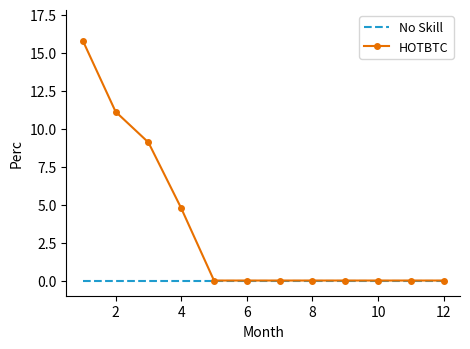

Reading right to left, list all the values displayed in this chart.

No Skill: 0.0	0.0	0.0	0.0	0.0	0.0	0.0	0.0	0.0	0.0	0.0	0.0
HOTBTC: 0.0	0.0	0.0	0.0	0.0	0.0	0.0	0.0	4.8	9.1	11.1	15.8